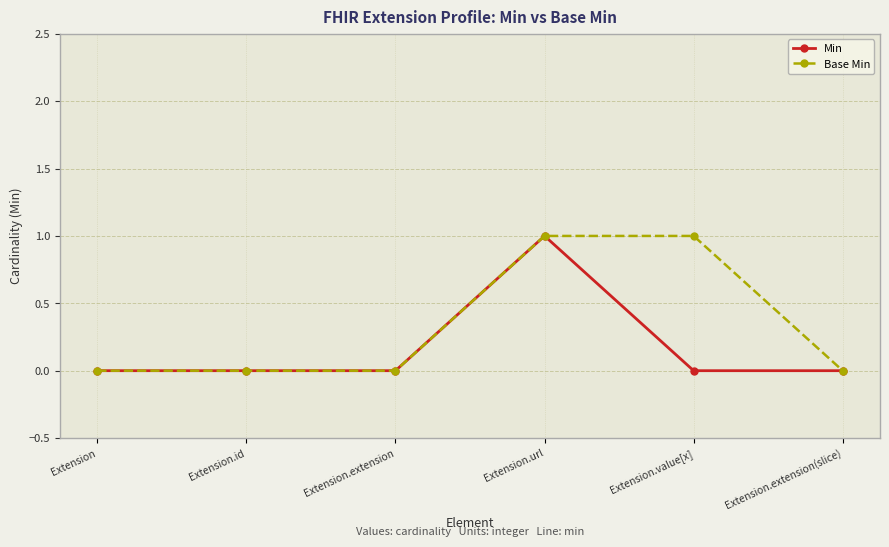

Does the chart have visible grid lines?

Yes